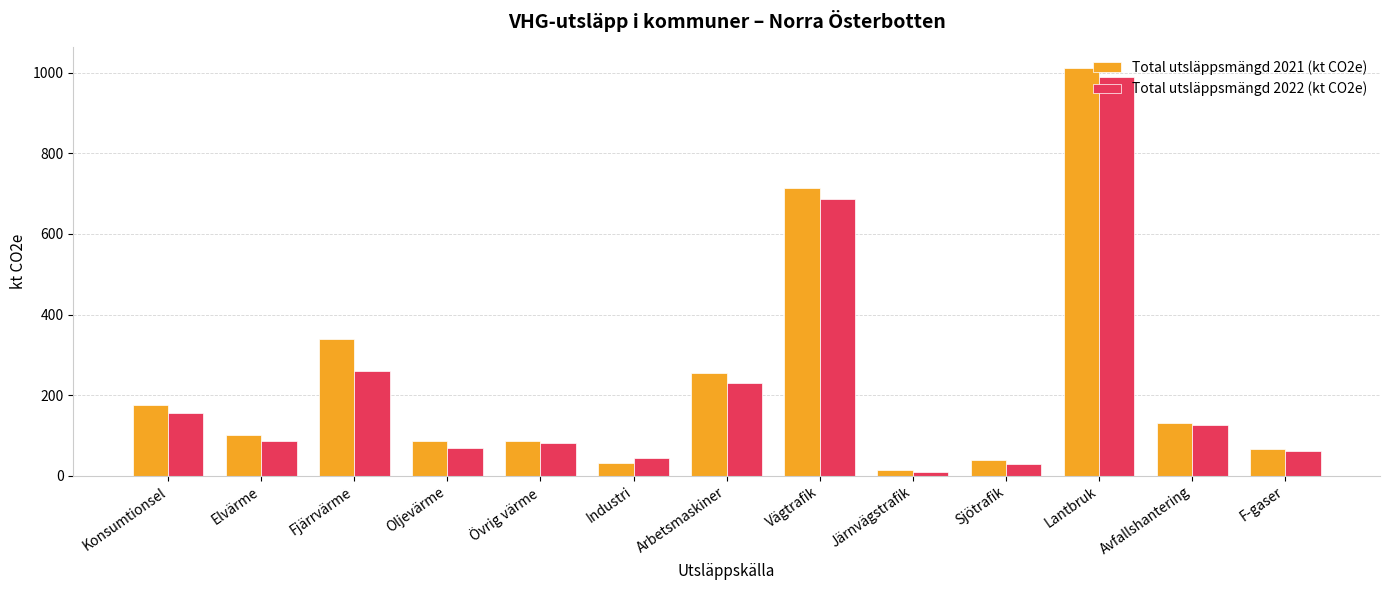

Which series has the widest spread of values?

Total utsläppsmängd 2021 (kt CO2e)